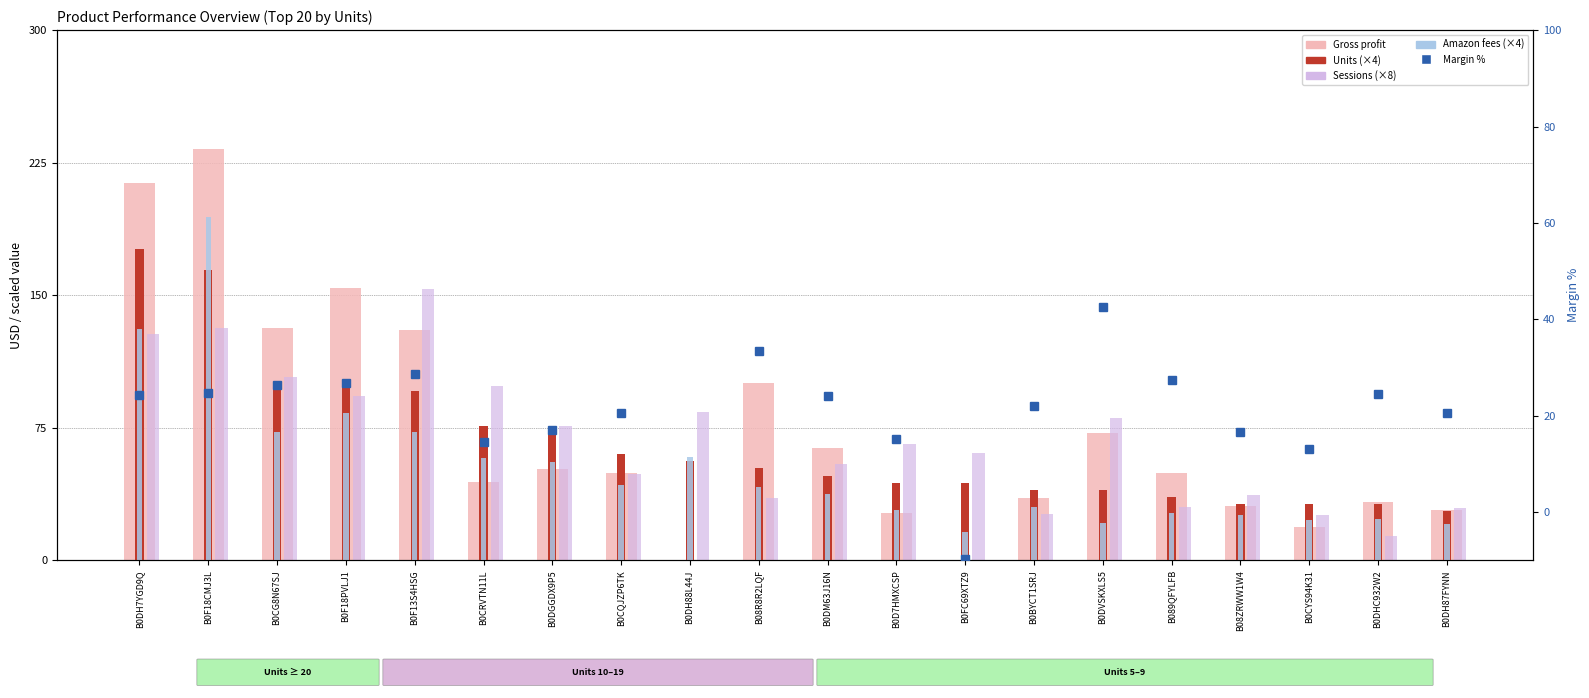

What is the label of the 12th bar from the left?

B0D7HMXCSP